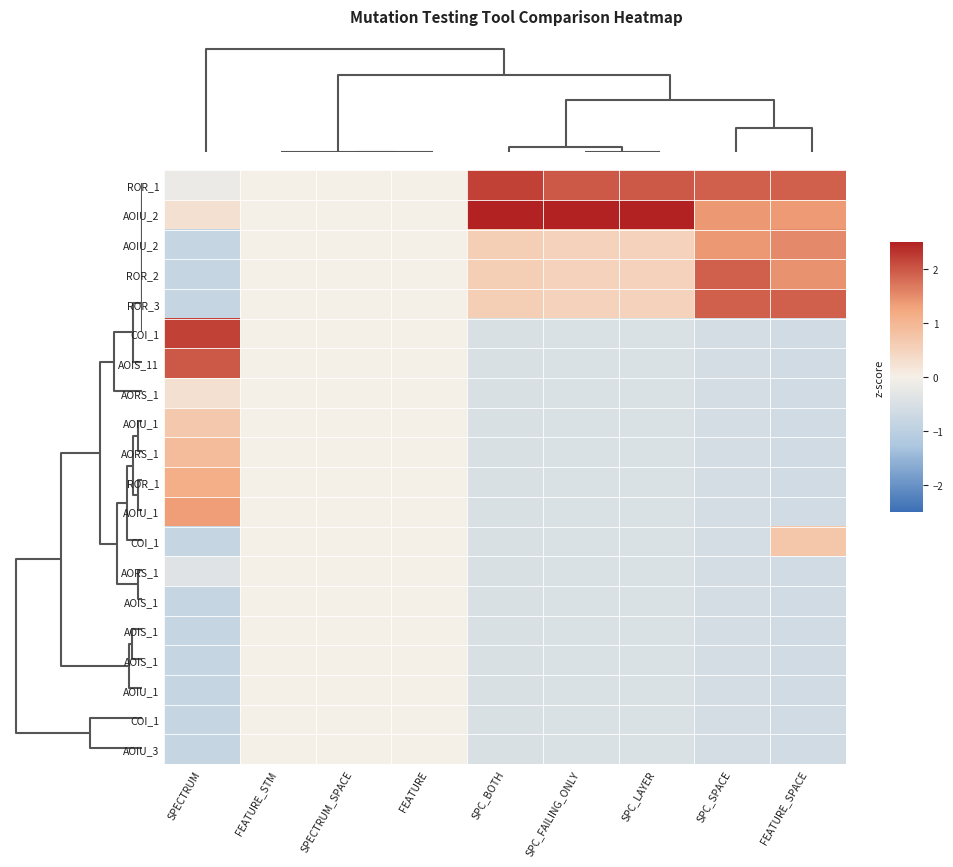

How many categories are shown in the chart?

9